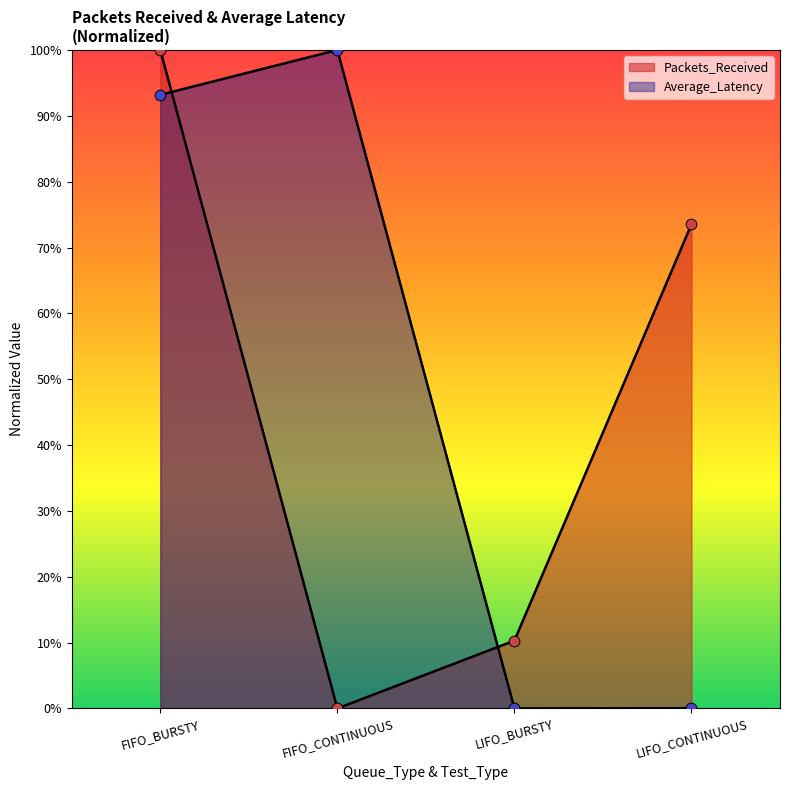

What is the total value across all series at LIFO_BURSTY?

10.3